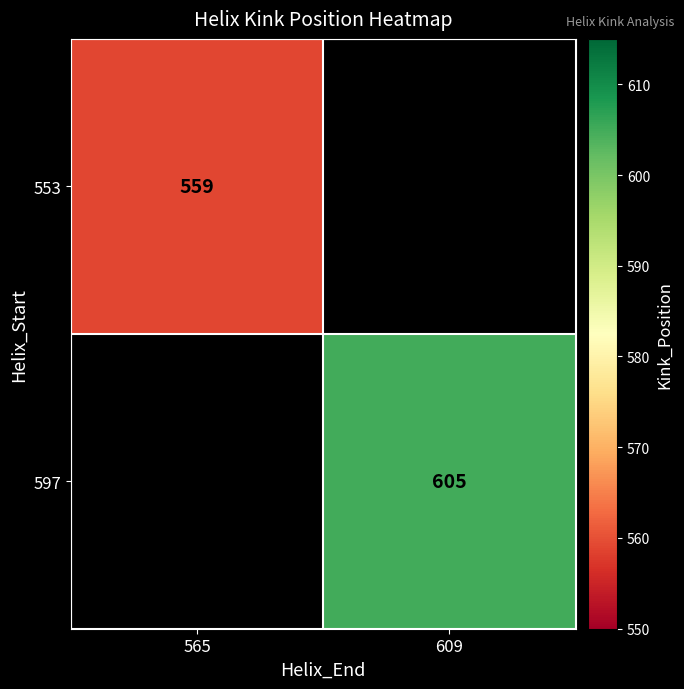

What is the minimum value shown in the chart?

559.0